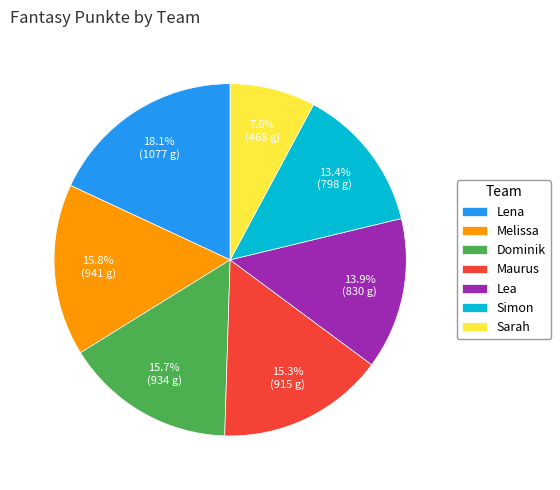

Between Sarah and Lena, which is larger?

Lena